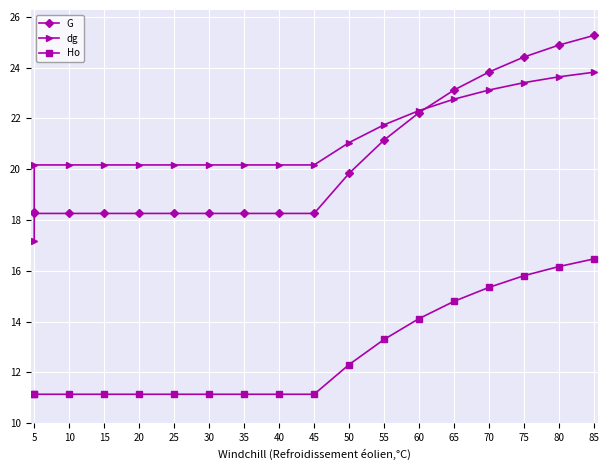

Is it true that Ho equals 24.2 at 60?

False